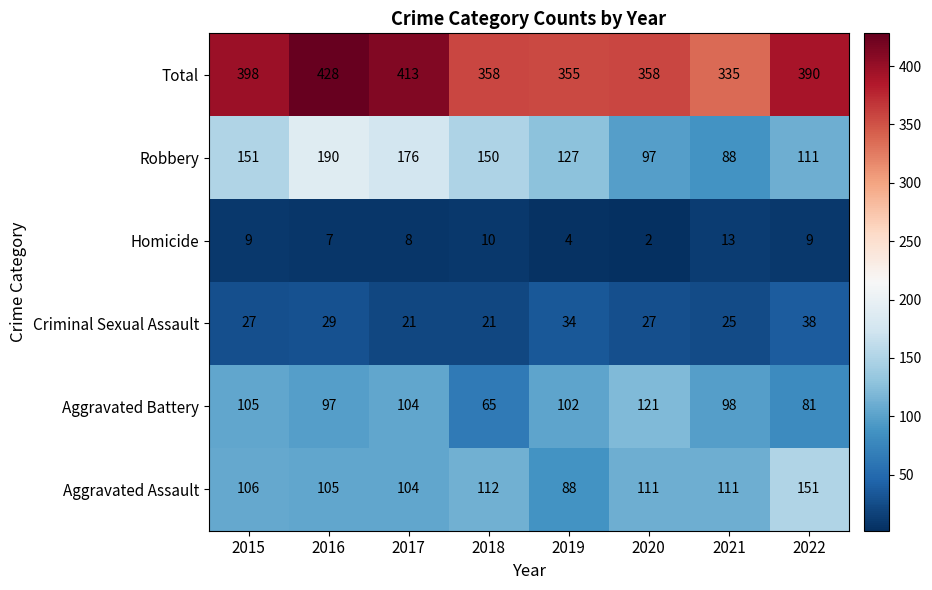

What is the difference between the maximum and minimum values in the Aggravated Assault series?

63